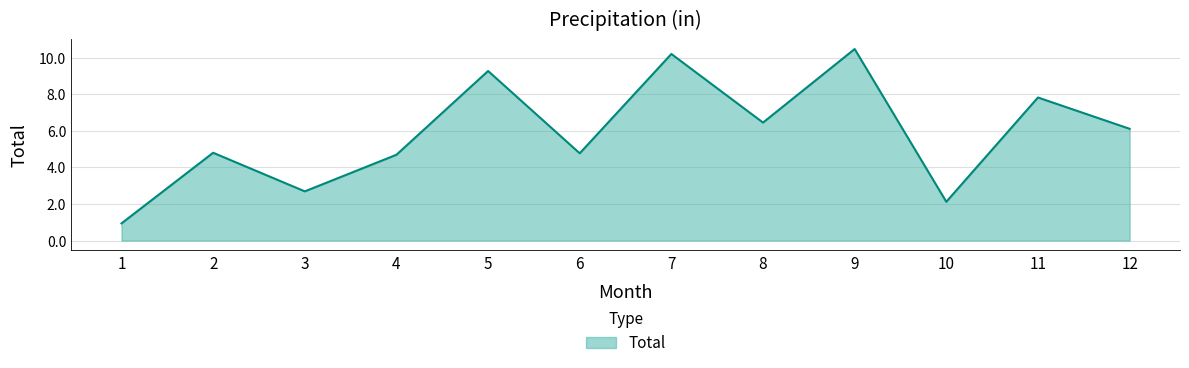

At which category does the data reach its first local peak?

2